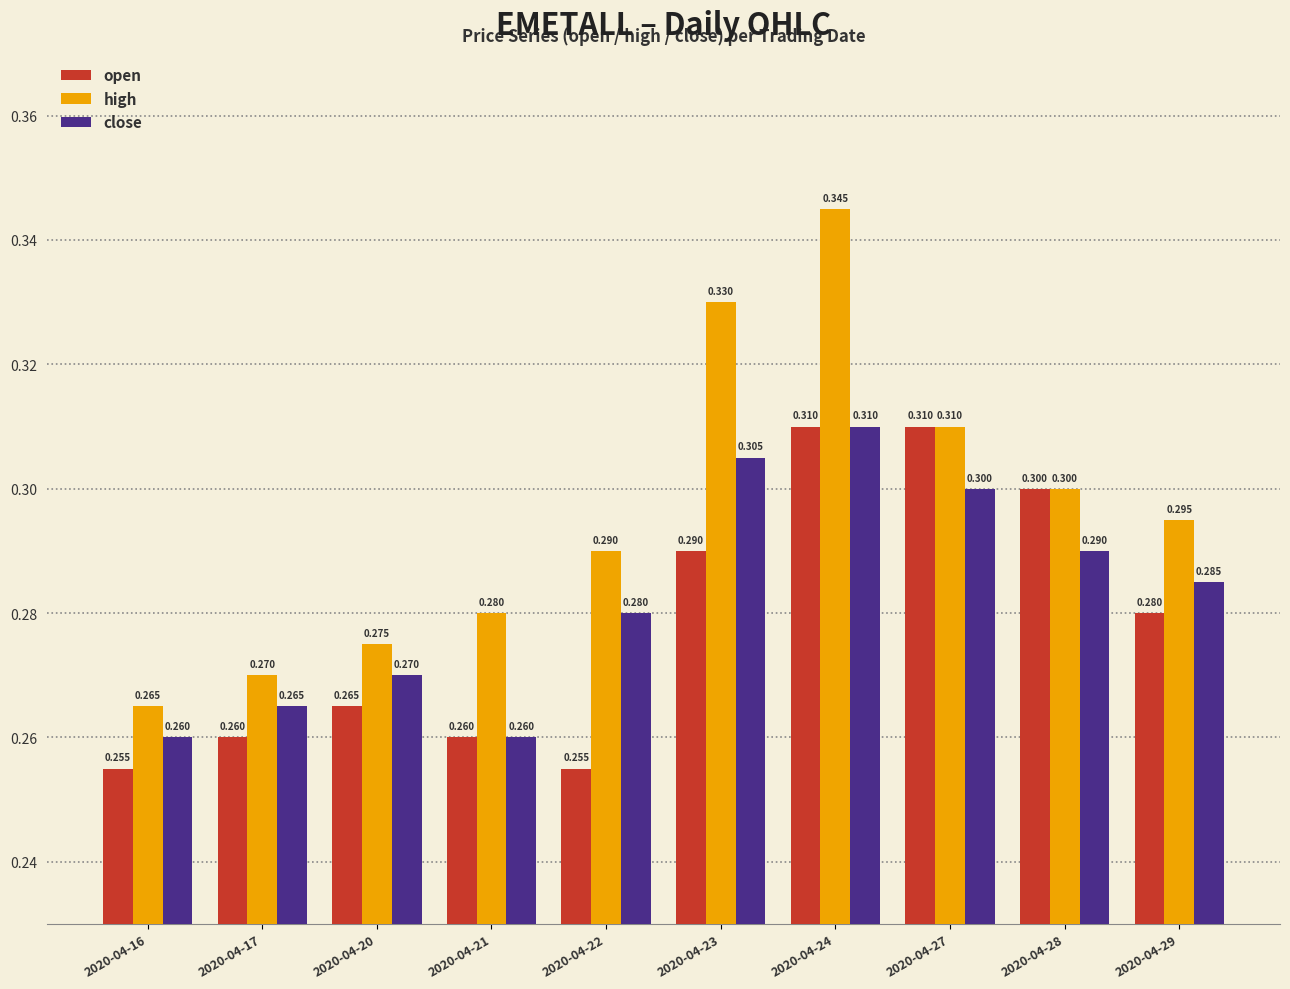

At which category is the sum across all series the highest?

2020-04-24